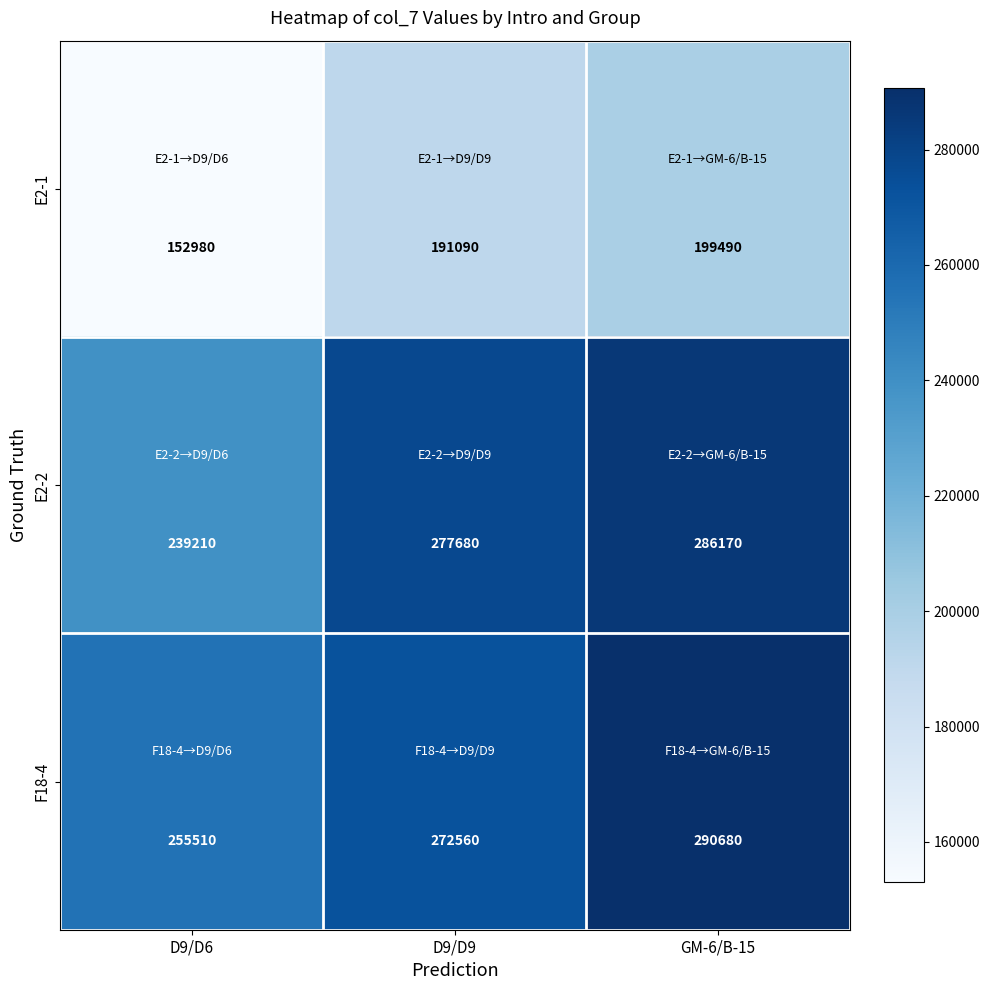

At which category is the sum across all series the highest?

GM-6/B-15